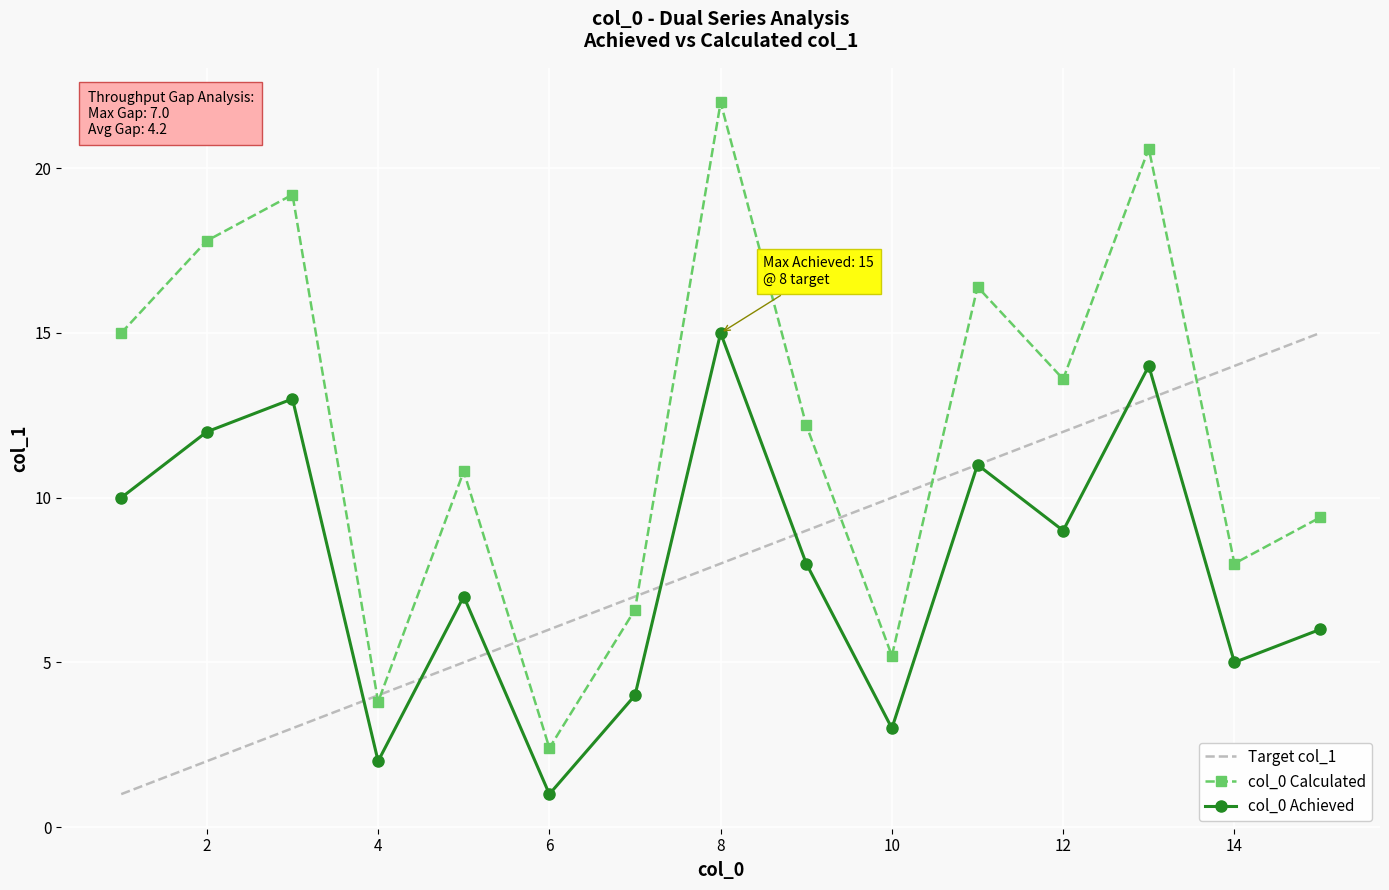

What is the maximum value shown in the chart?

22.0